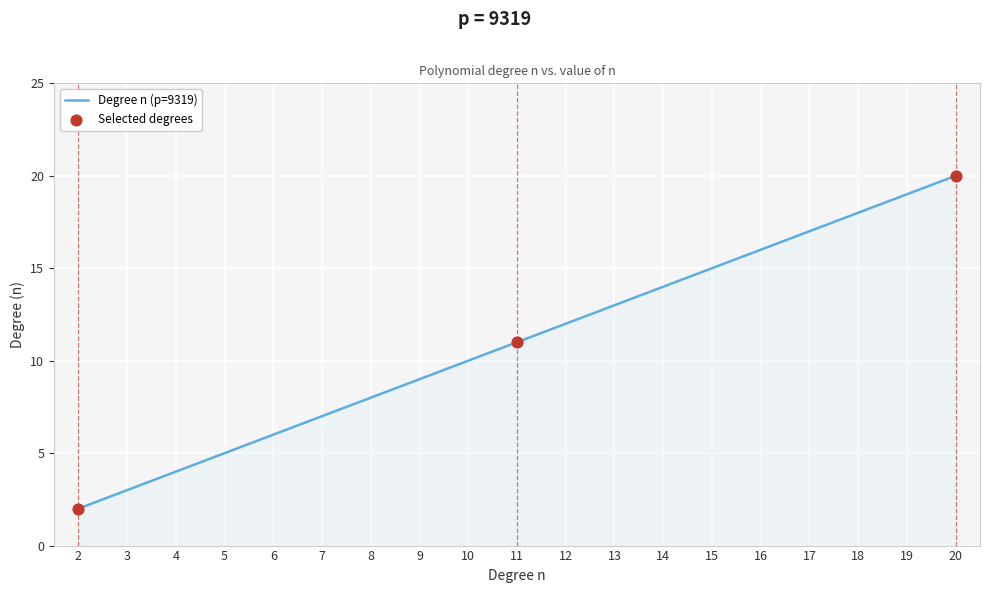

Approximately how many times larger is the value at 20 compared to 15?

1.3